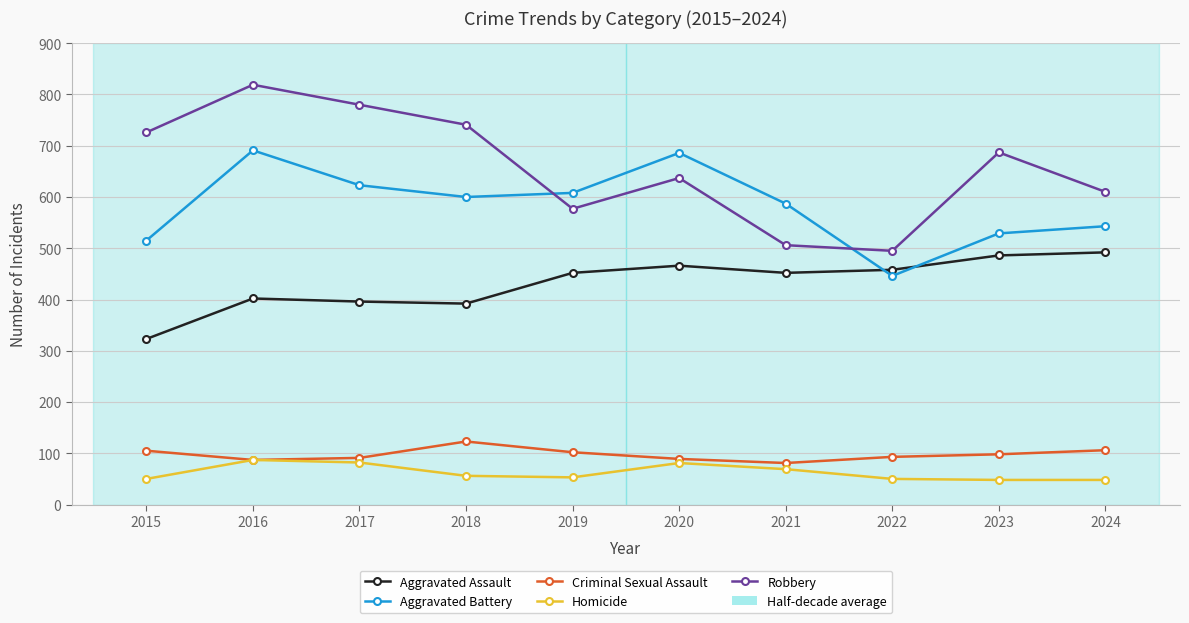

The Homicide series shows 56 at 2018. True or false?

True